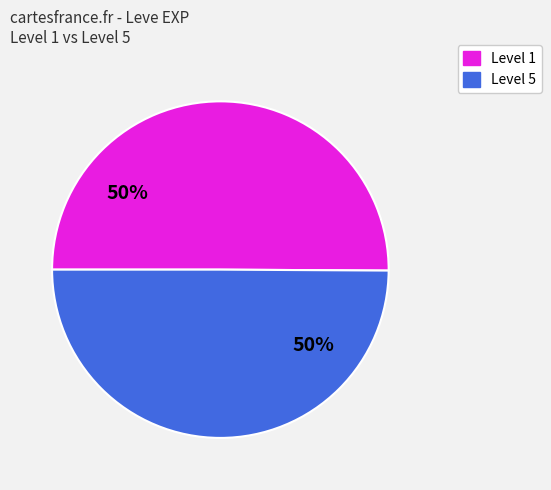

To the nearest percent, what is the average slice percentage?

50%